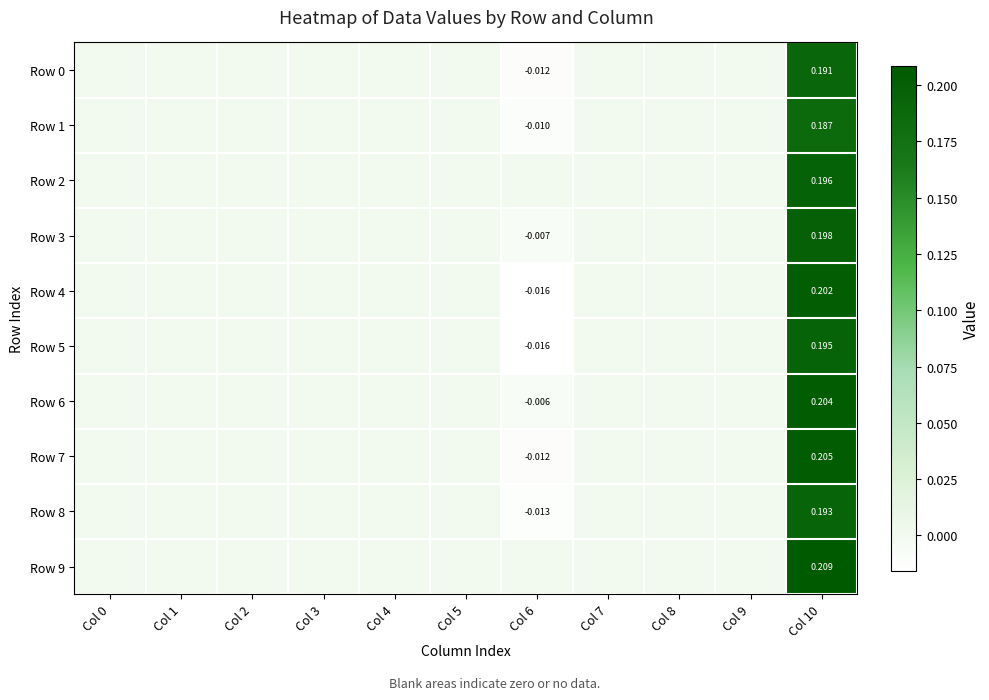

Where does the Row 3 series first go above 0?

Col 10